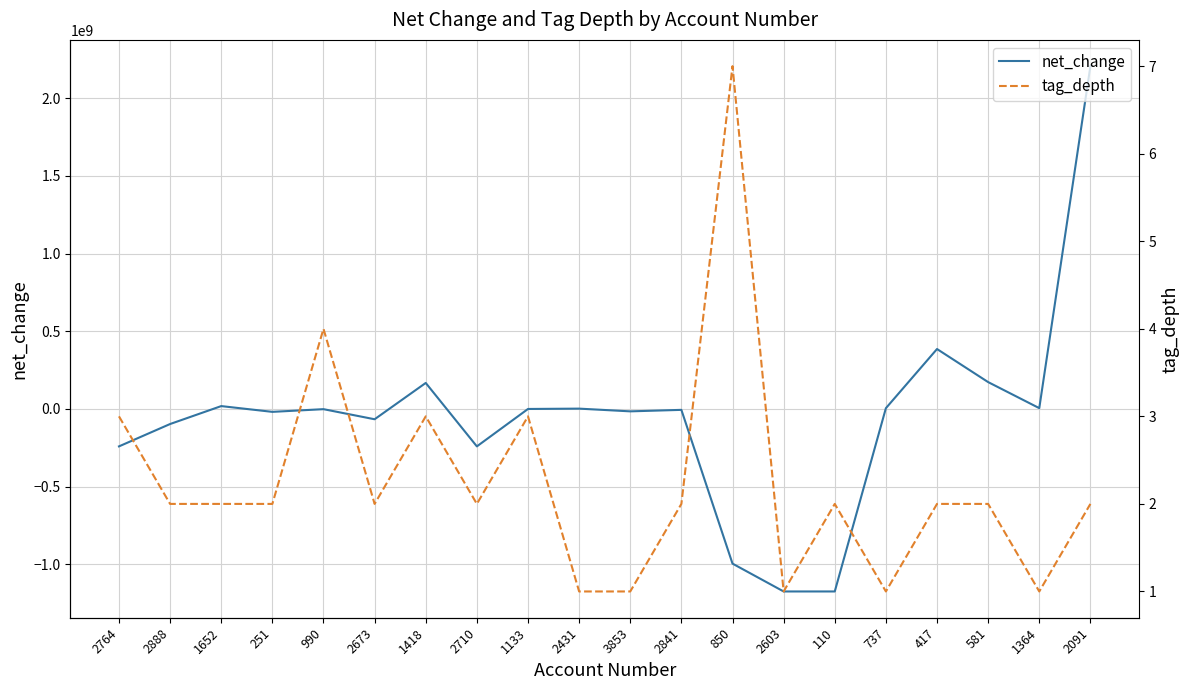

Is it true that net_change equals -572219464 at 850?

False